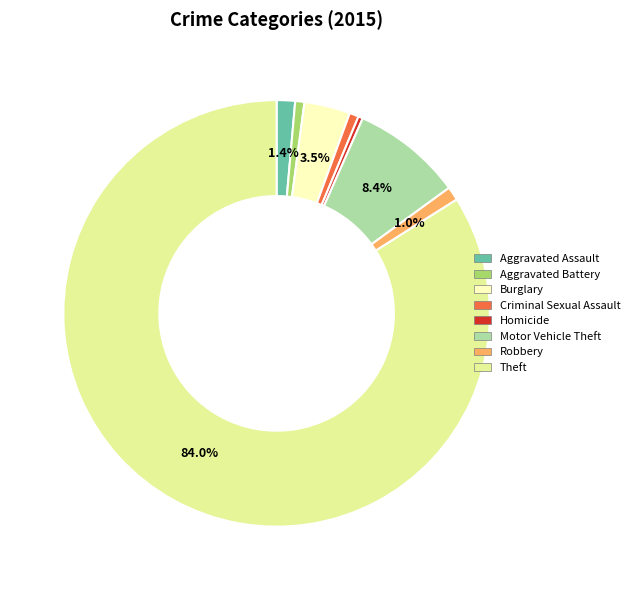

Which slice is the largest?

Theft